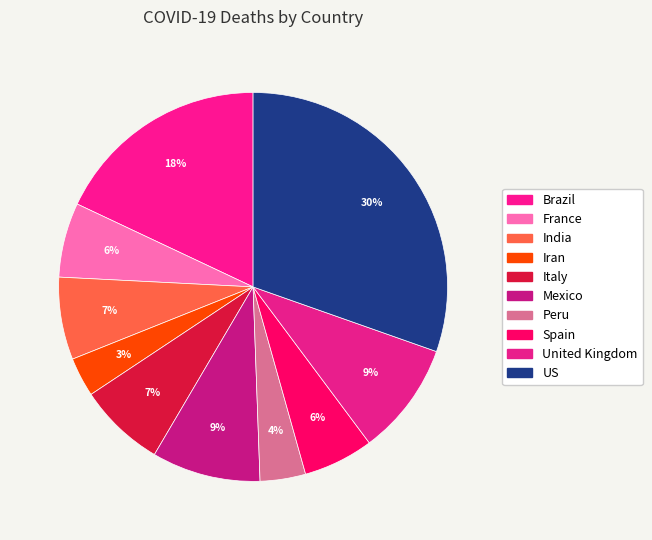

How many segments does this pie chart have?

10